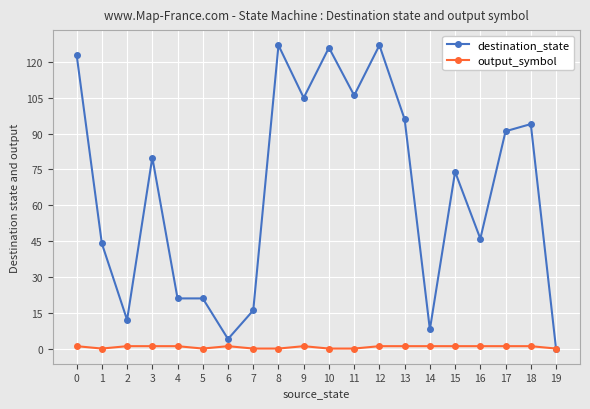

How many lines are shown in the chart?

2